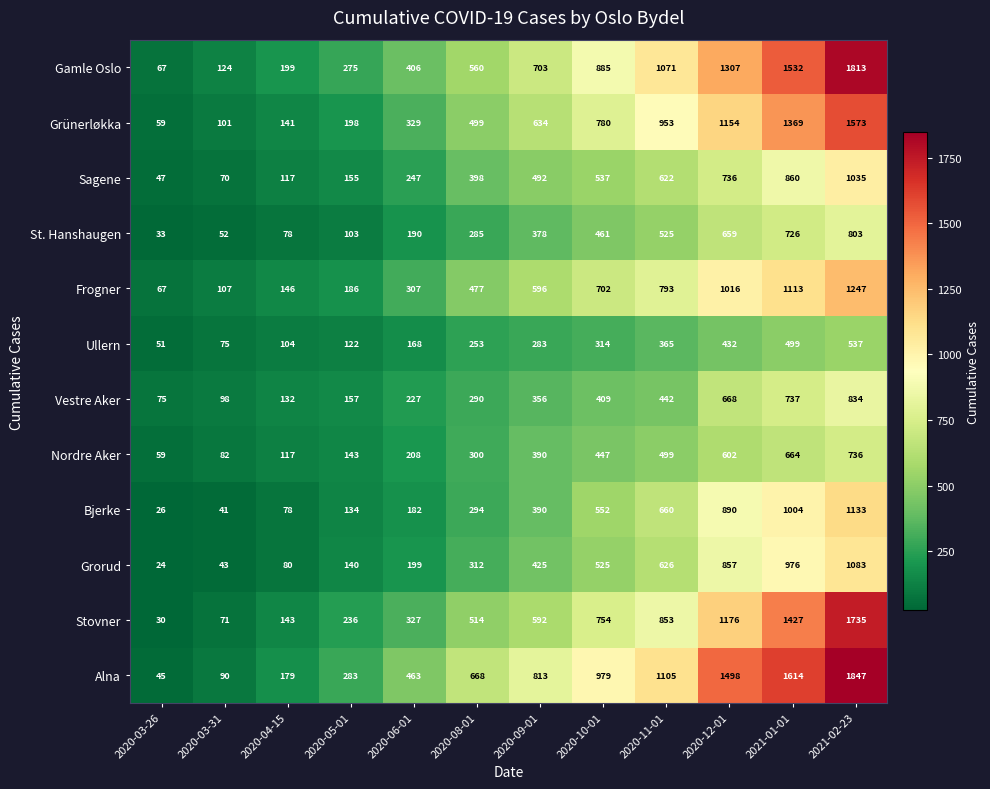

Which series has the largest total across all categories?

Alna